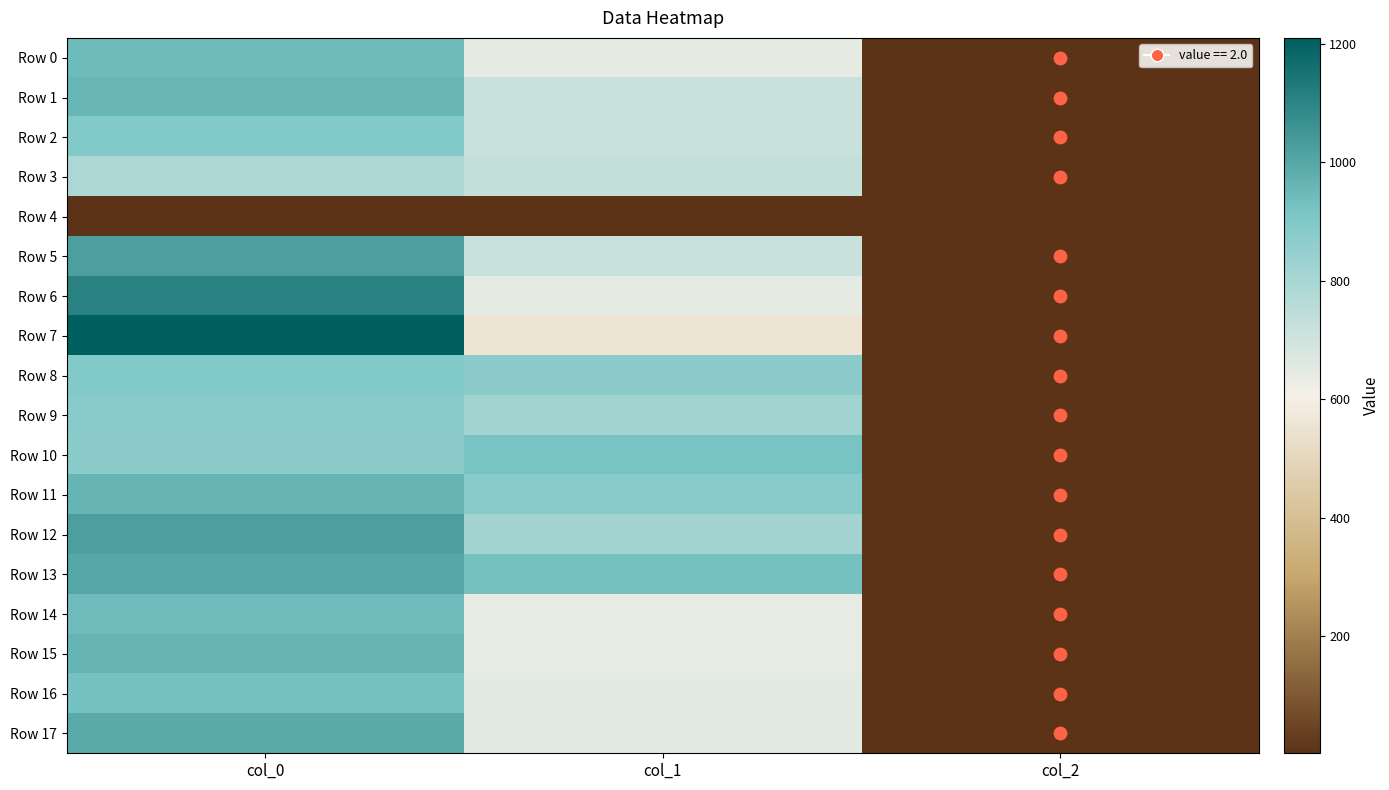

Reading left to right, transcribe all the data shown in this chart.

Row 0: col_0=943.3	col_1=648.0	col_2=2.0
Row 1: col_0=956.7	col_1=715.5	col_2=2.0
Row 2: col_0=896.7	col_1=715.5	col_2=2.0
Row 3: col_0=790.0	col_1=729.0	col_2=2.0
Row 4: col_0=0.0	col_1=0.0	col_2=0.0
Row 5: col_0=1023.3	col_1=715.5	col_2=2.0
Row 6: col_0=1106.7	col_1=648.0	col_2=2.0
Row 7: col_0=1210.0	col_1=556.9	col_2=2.0
Row 8: col_0=896.7	col_1=870.8	col_2=2.0
Row 9: col_0=876.7	col_1=816.8	col_2=2.0
Row 10: col_0=873.3	col_1=918.0	col_2=2.0
Row 11: col_0=960.0	col_1=880.9	col_2=2.0
Row 12: col_0=1023.3	col_1=813.4	col_2=2.0
Row 13: col_0=1000.0	col_1=924.8	col_2=2.0
Row 14: col_0=936.7	col_1=637.9	col_2=2.0
Row 15: col_0=963.3	col_1=641.2	col_2=2.0
Row 16: col_0=923.3	col_1=651.4	col_2=2.0
Row 17: col_0=990.0	col_1=651.4	col_2=2.0